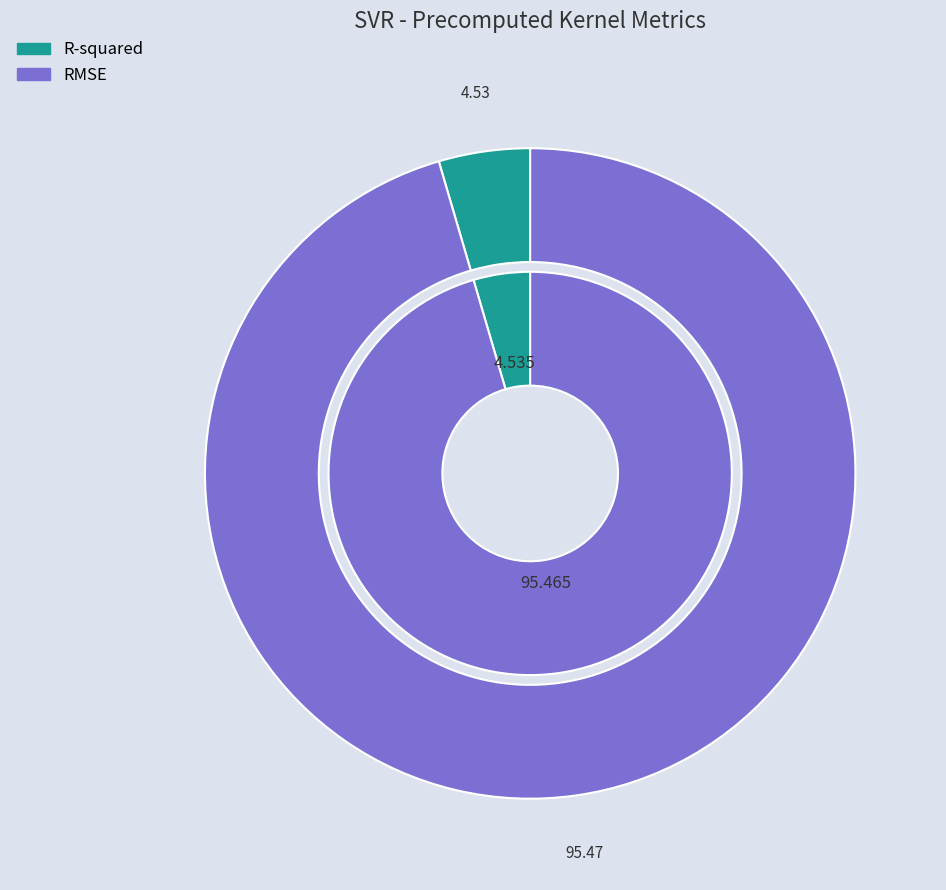

To the nearest percent, what is the combined percentage of RMSE and R-squared?

100%